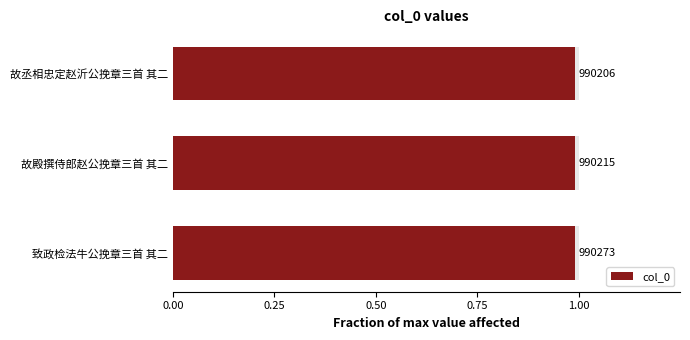

How many bars are there in total?

3